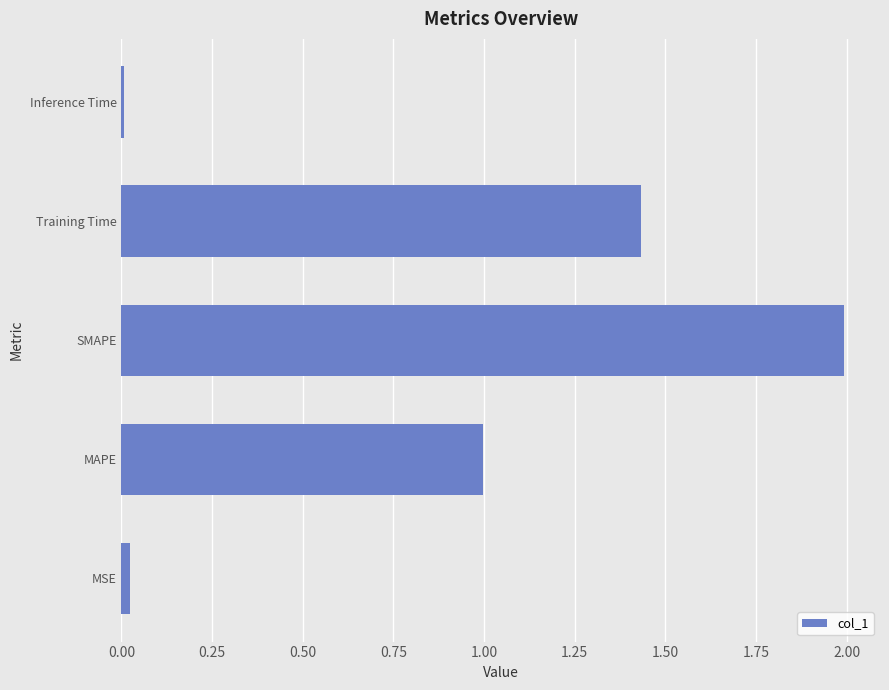

The chart shows a value of 0.5 at Training Time. True or false?

False